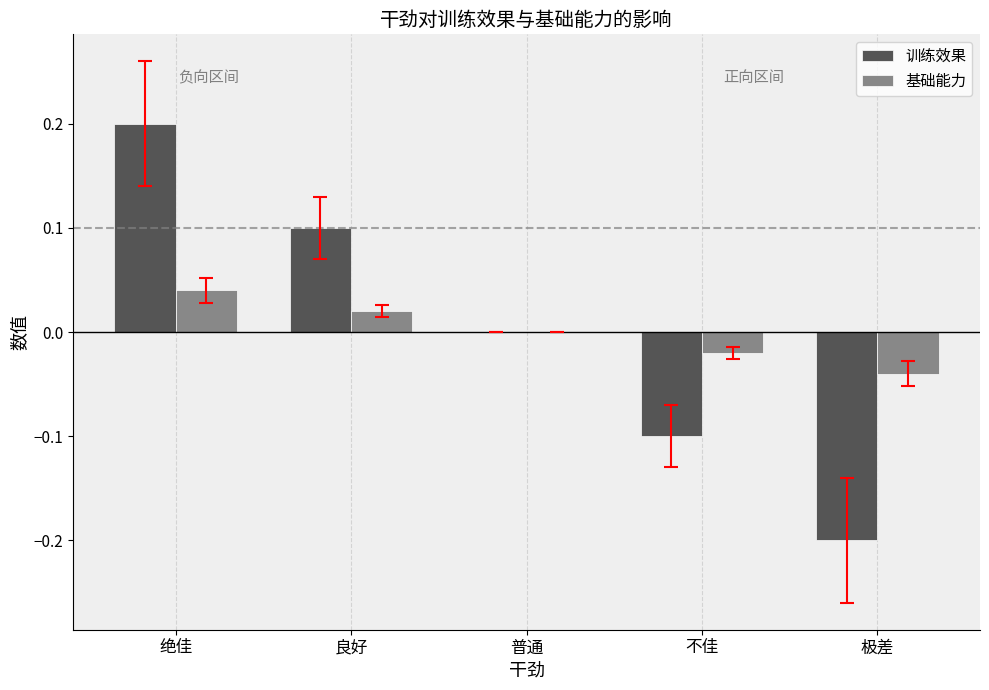

What is the greatest value displayed?

0.2